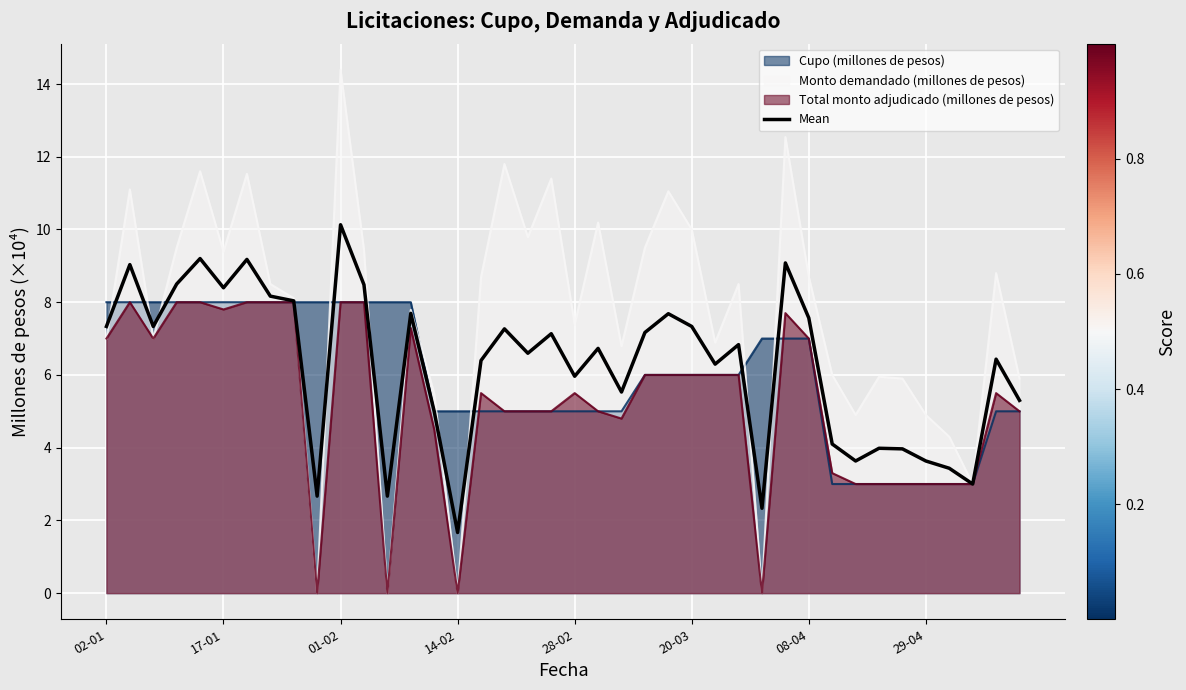

Which series has the widest spread of values?

Monto demandado (millones de pesos)